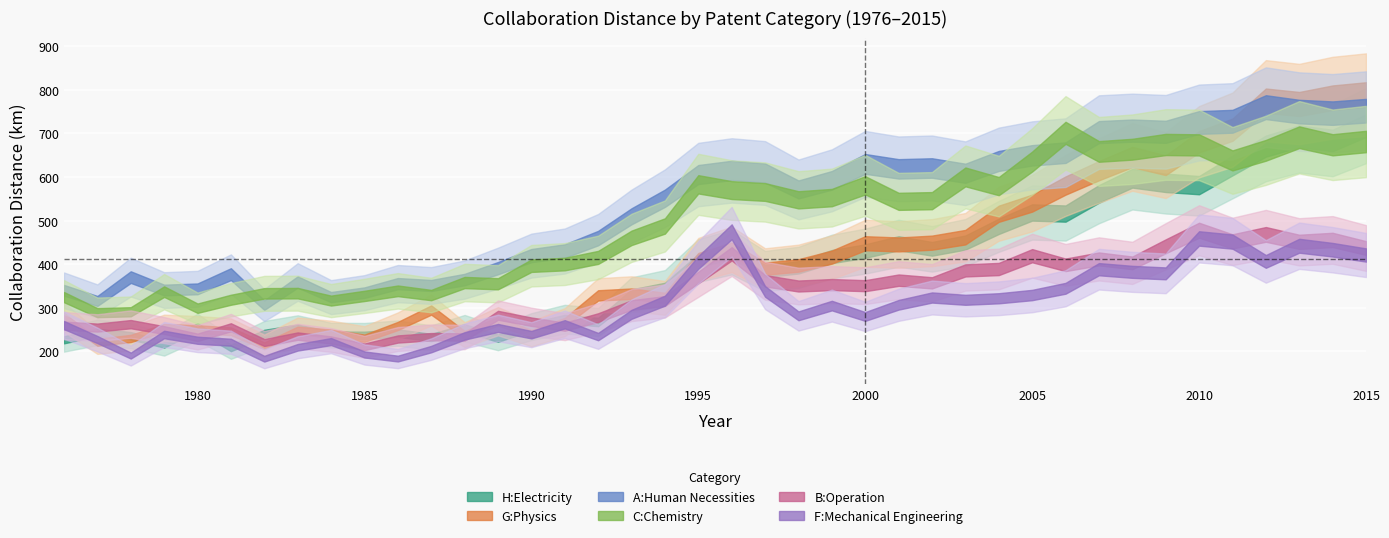

What is the highest value of the B:Operation series?

477.9